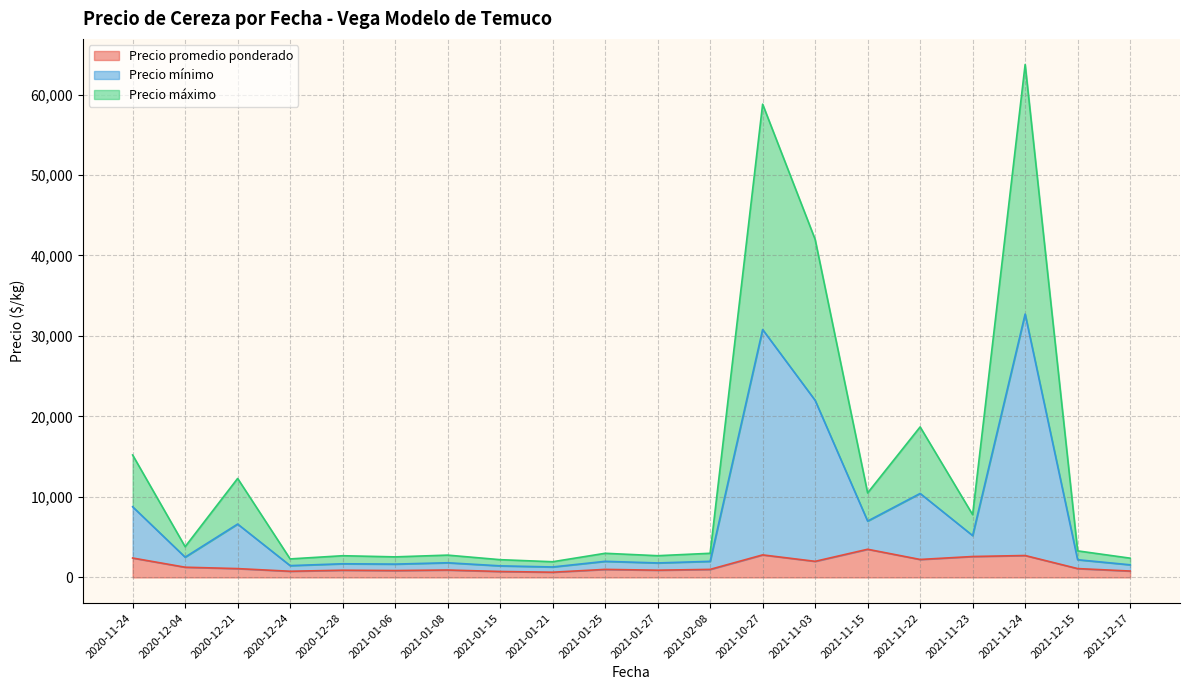

At which category is the sum across all series the highest?

2021-11-24